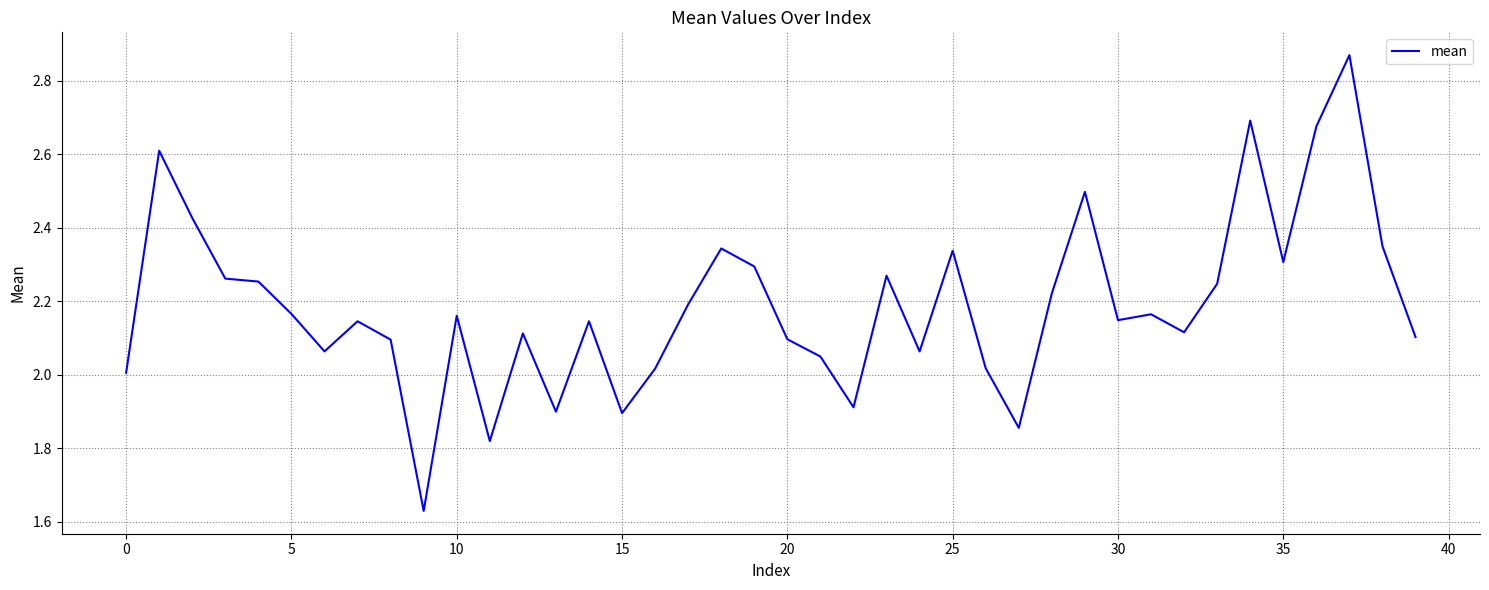

What is the difference between the maximum and minimum values?

1.2